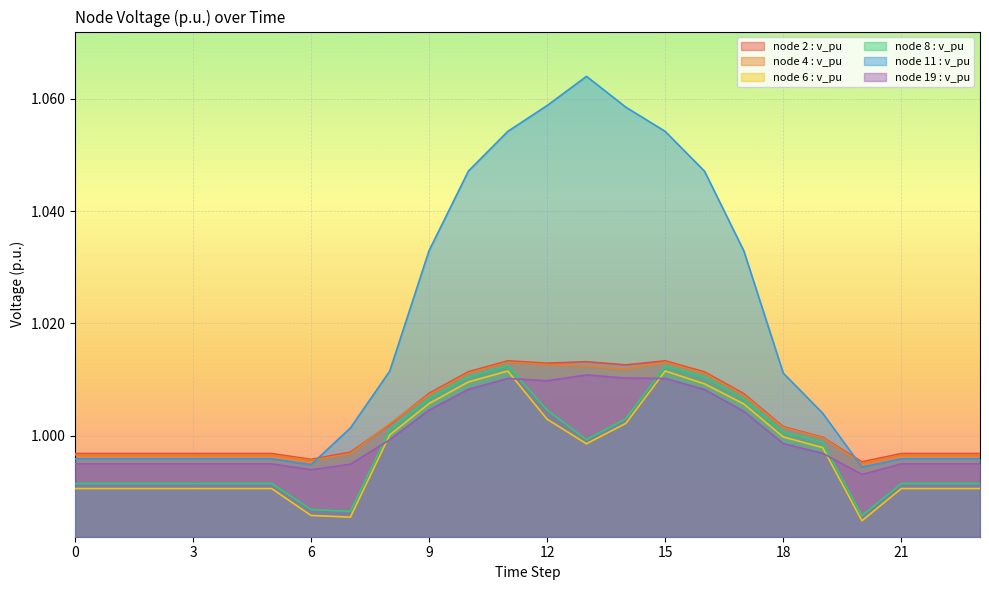

Which series has the widest spread of values?

node 11 : v_pu